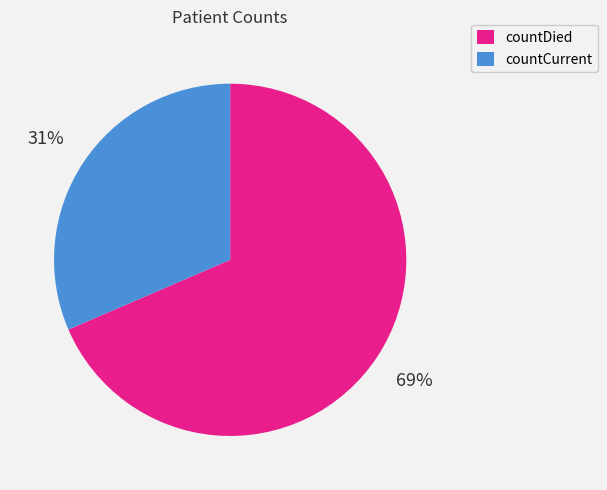

The countDied slice represents 69% of the pie. True or false?

True